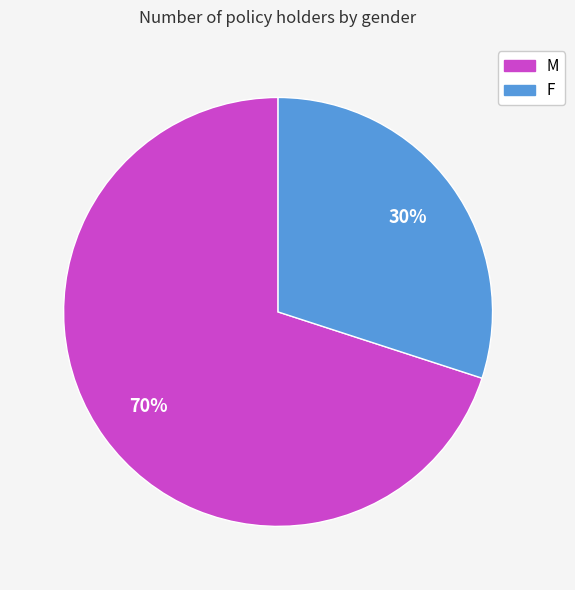

To the nearest percent, what is the average slice percentage?

50%